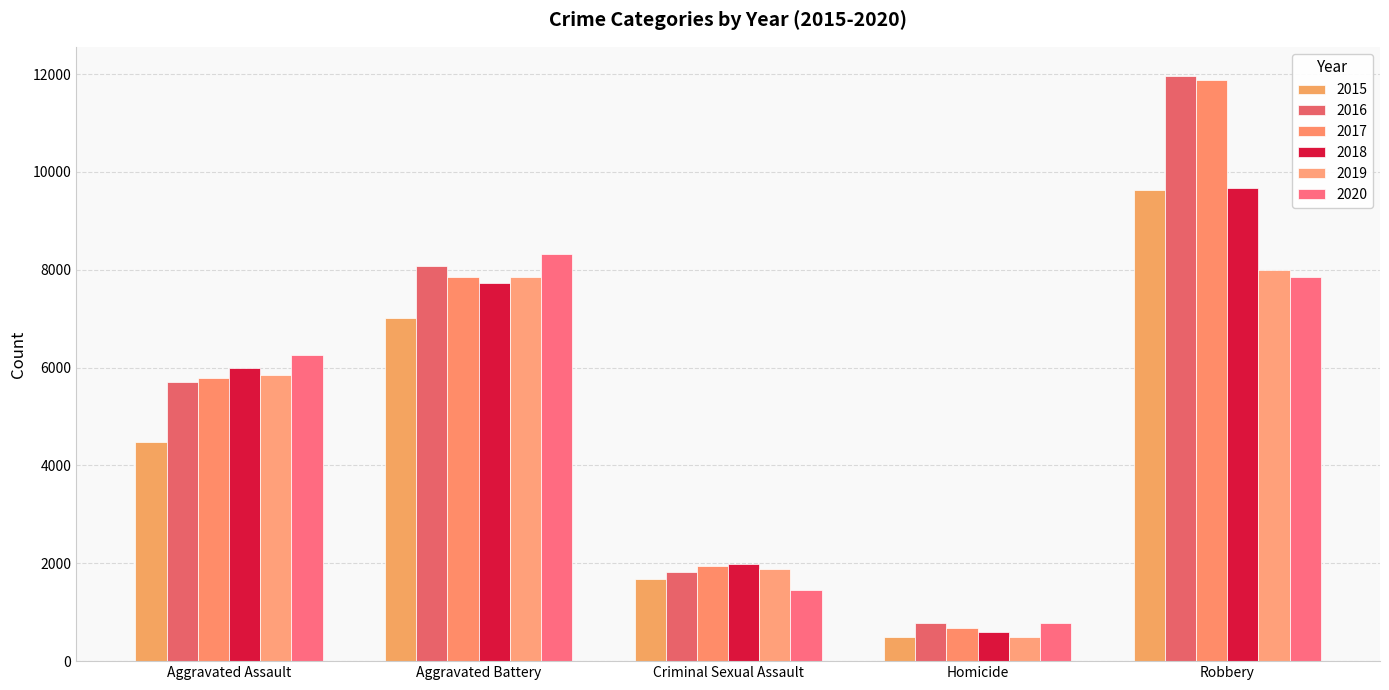

Does the chart contain any negative values?

No